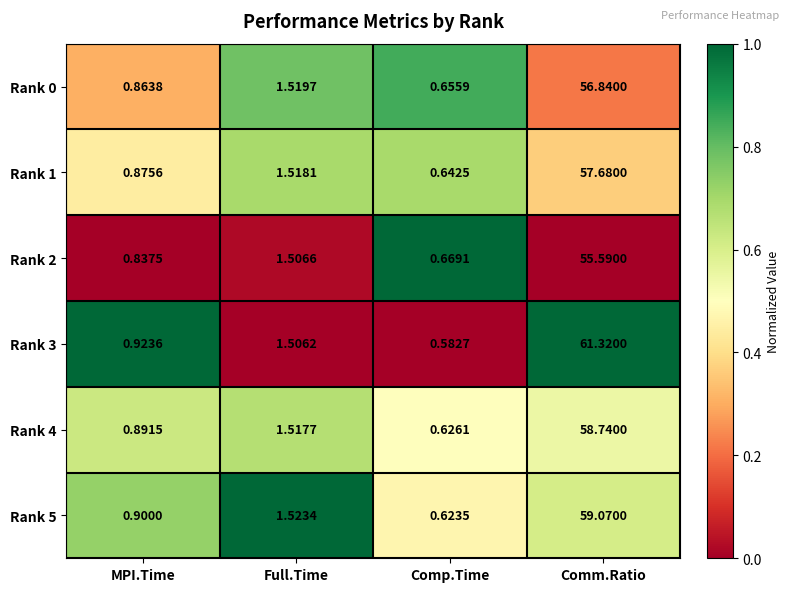

List the labels in order of Rank 2 value, smallest first.

Comp.Time, MPI.Time, Full.Time, Comm.Ratio